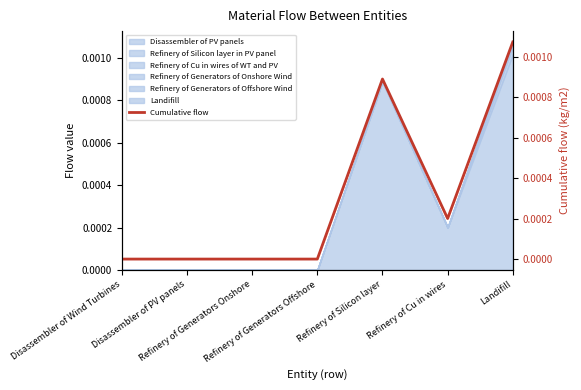

Which has a higher value, Landifill or Refinery of Cu in wires?

Landifill